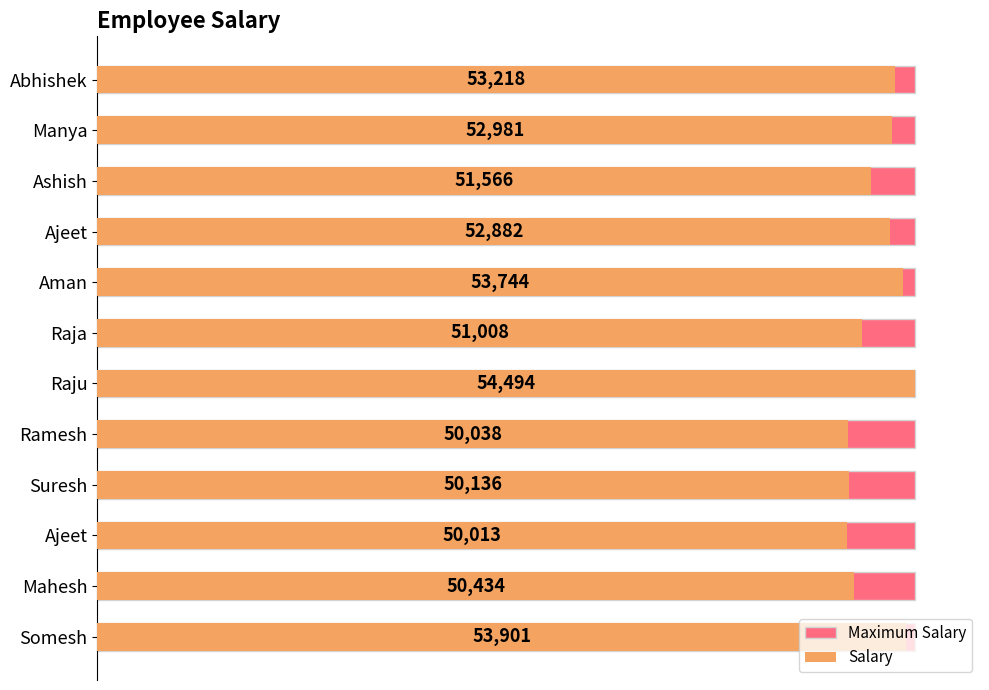

What is the greatest value displayed?

54494.0